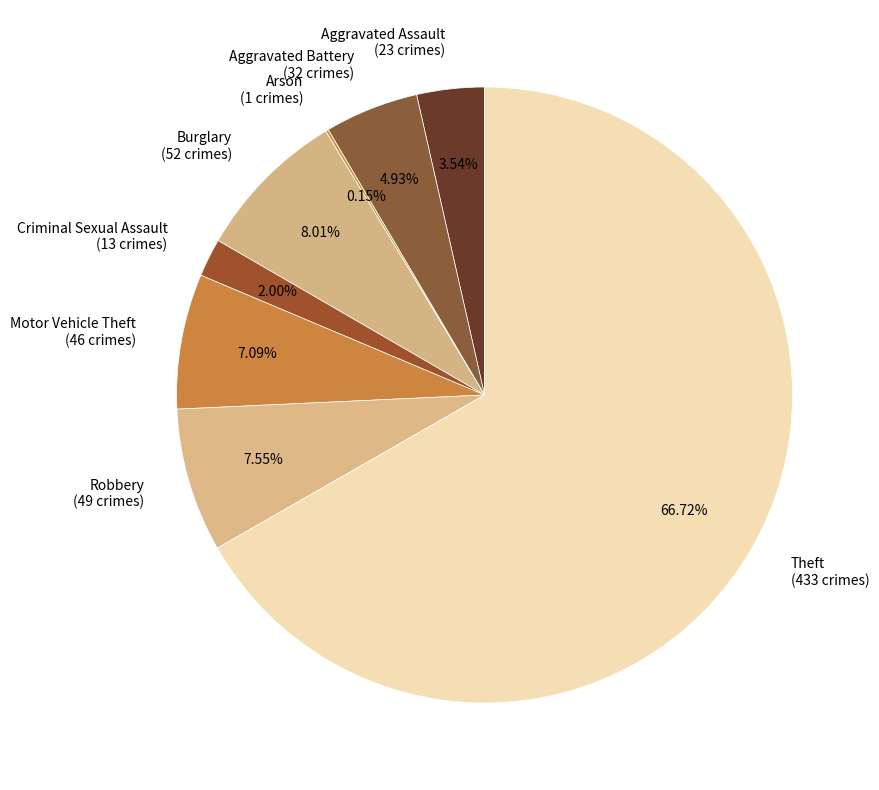

To the nearest percent, what is the combined percentage of Theft and Criminal Sexual Assault?

69%